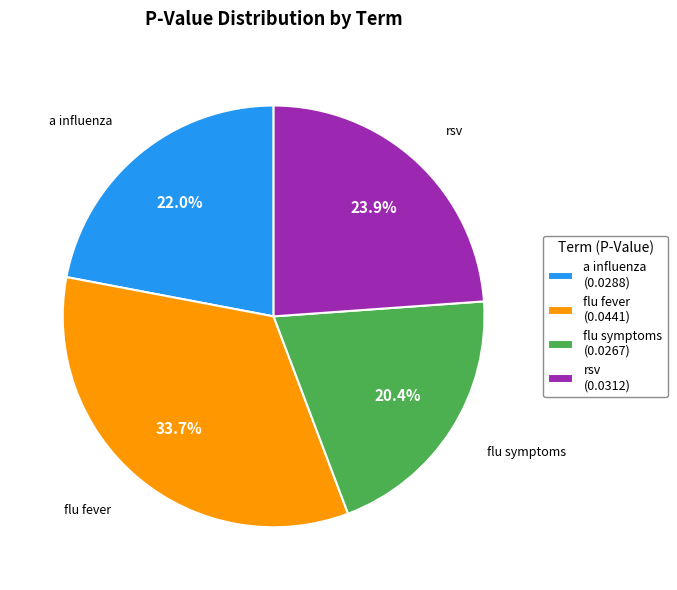

Count the number of slices in the pie.

4